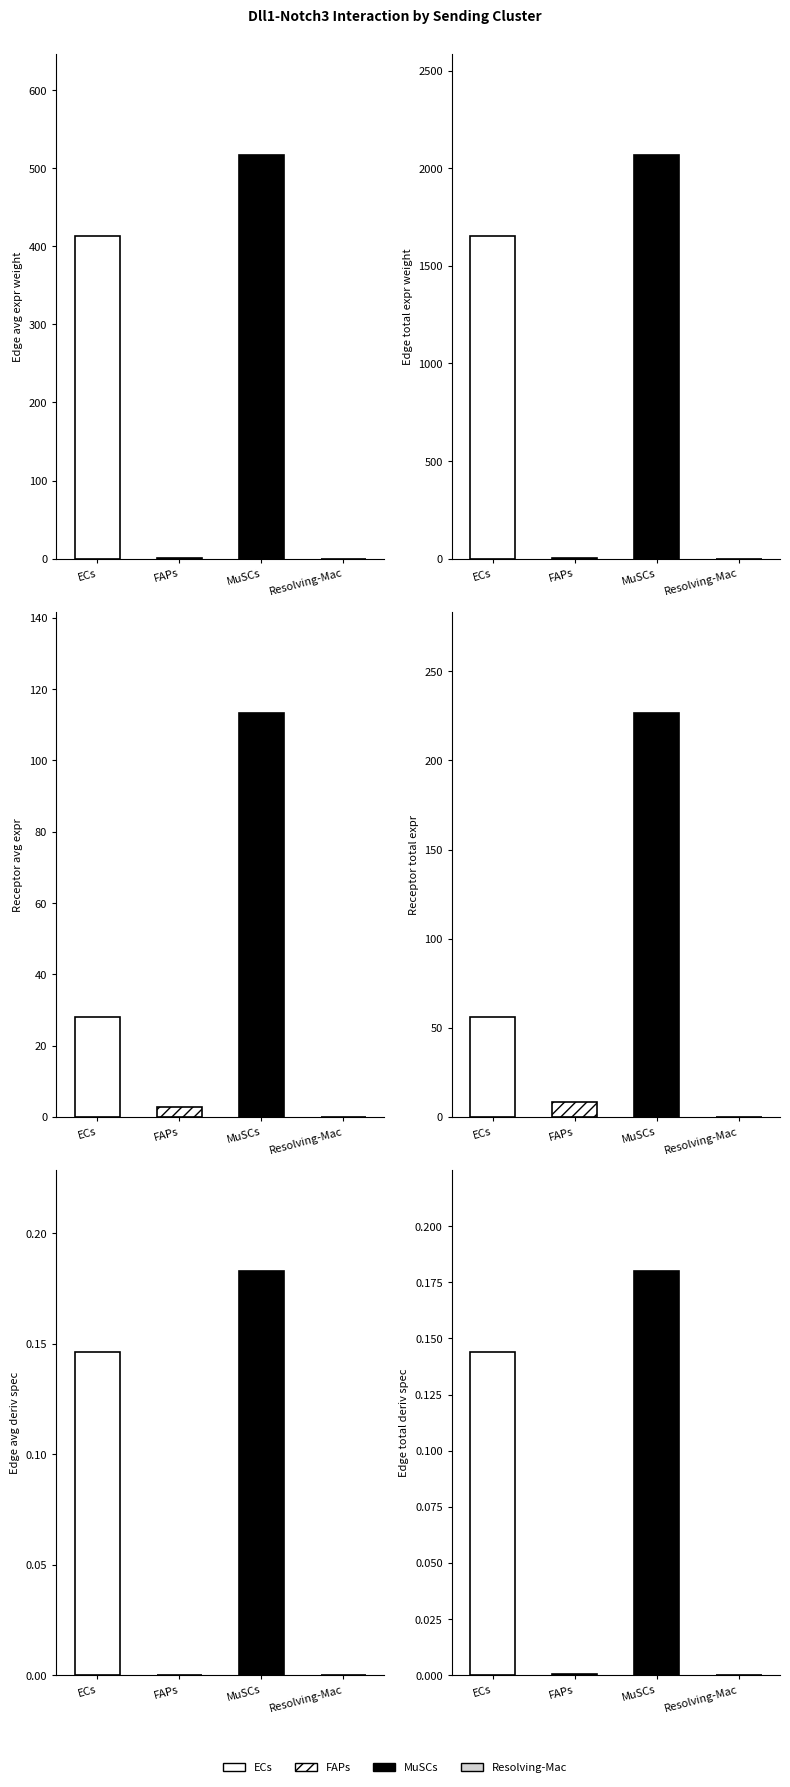

True or false: Edge total expression weight has a value of 7.1 at FAPs.

False